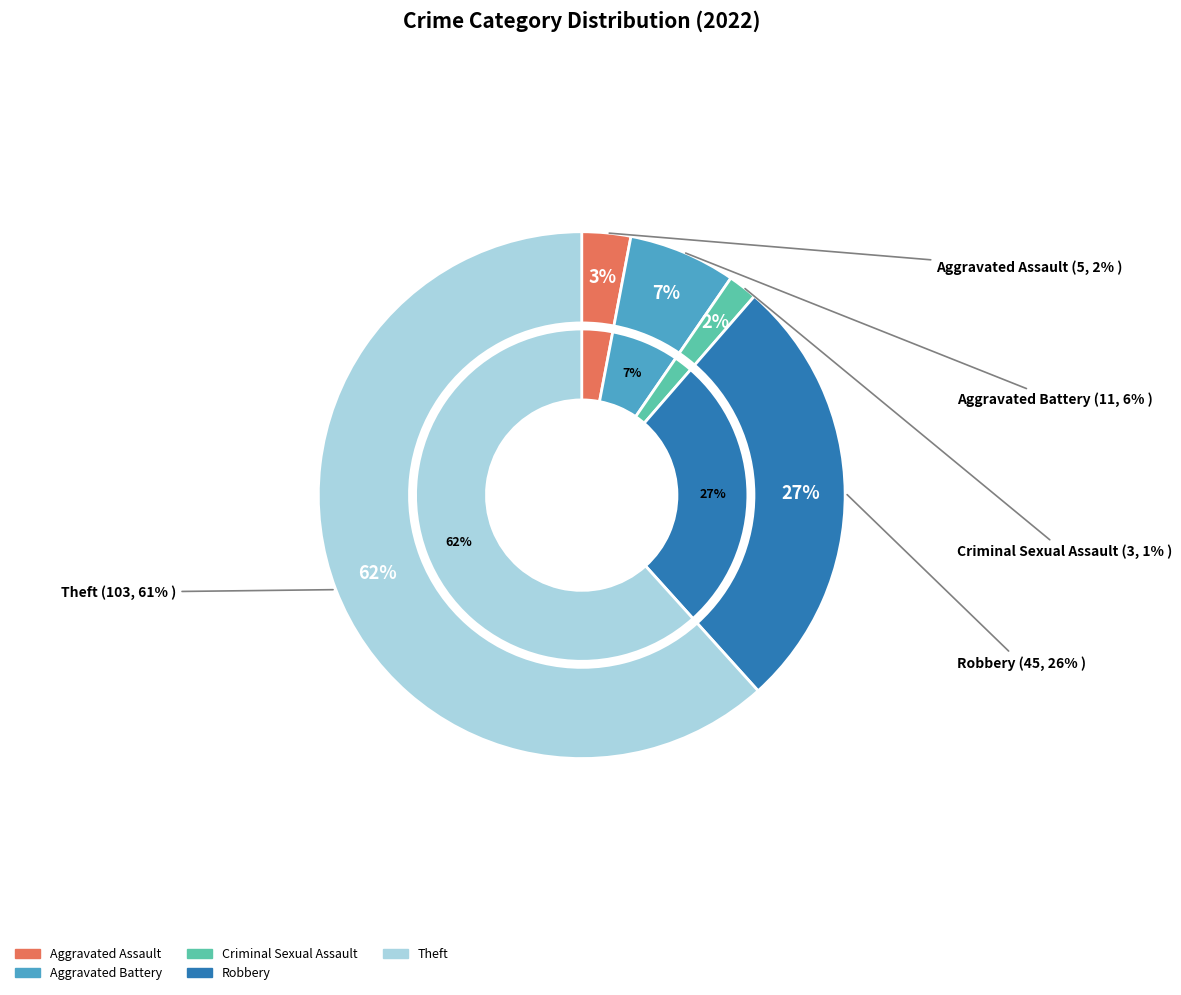

Combined, do Criminal Sexual Assault and Aggravated Assault account for over 50%?

No